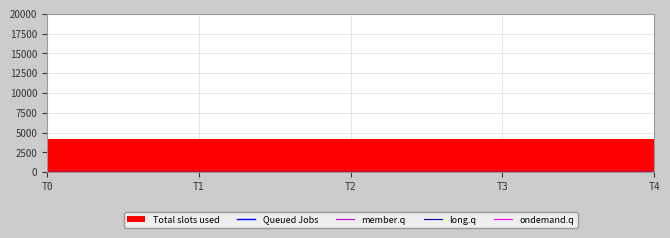

What is the total value across all series at 0?

4236